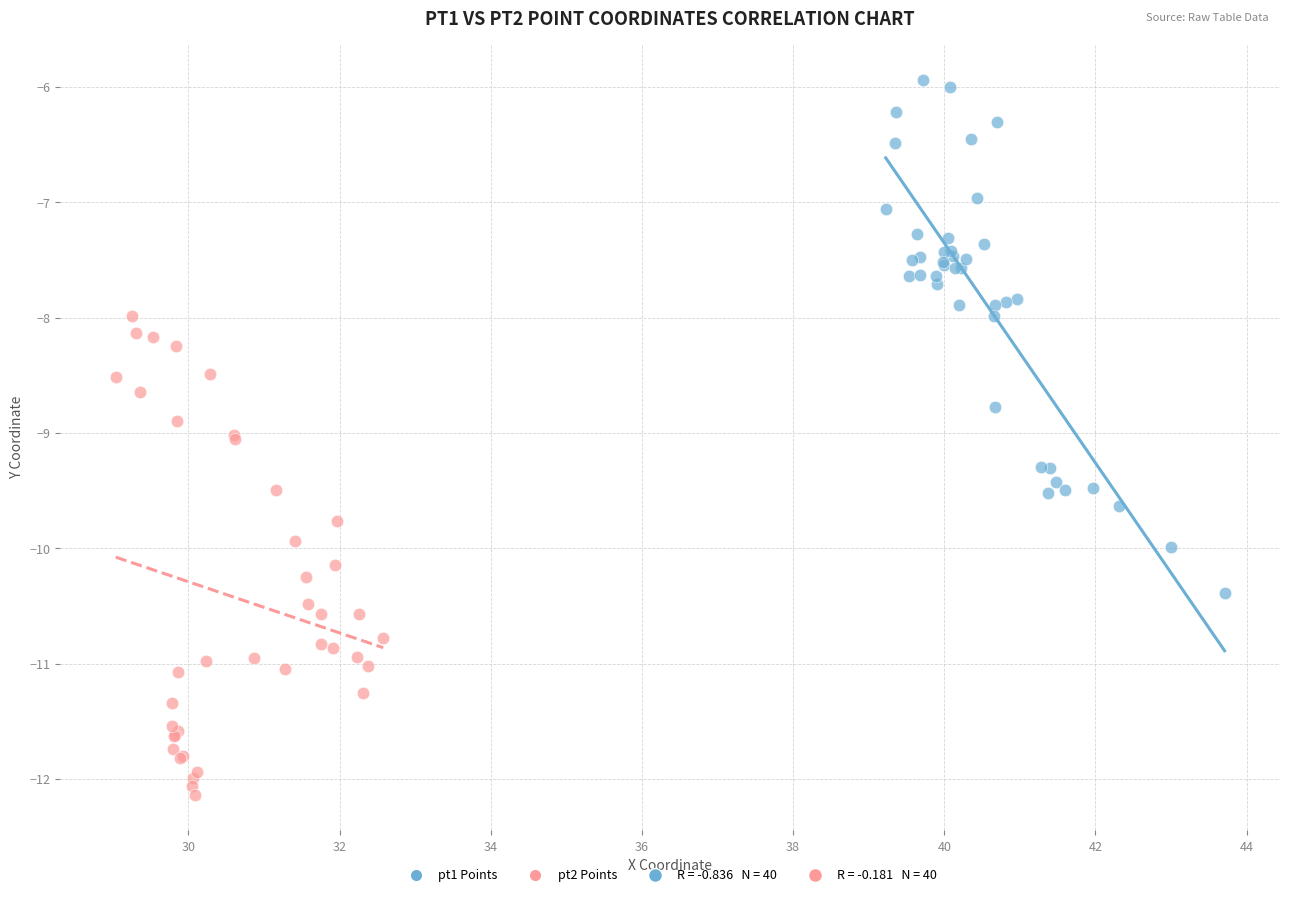

Which series reaches the maximum Y coordinate?

pt1 Points